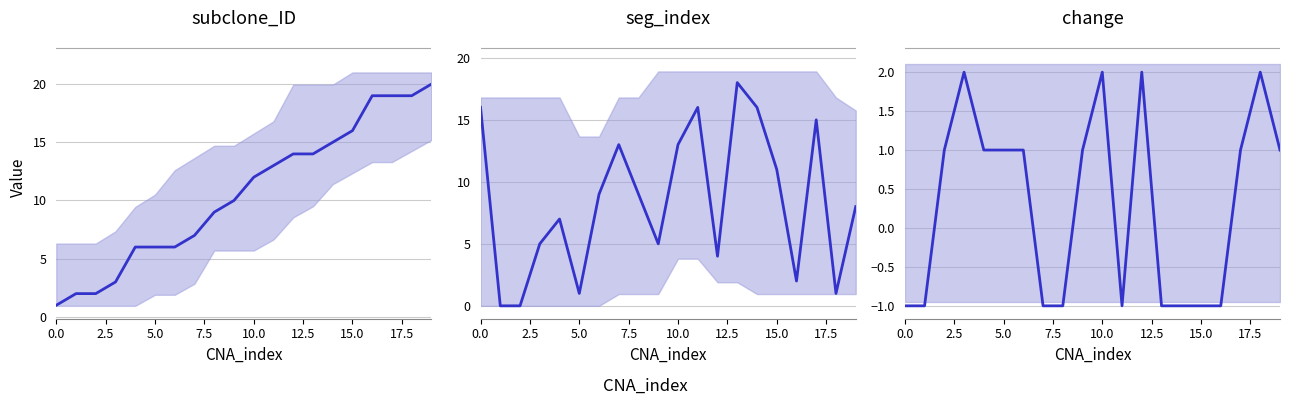

What is the highest value of the seg_index series?

18